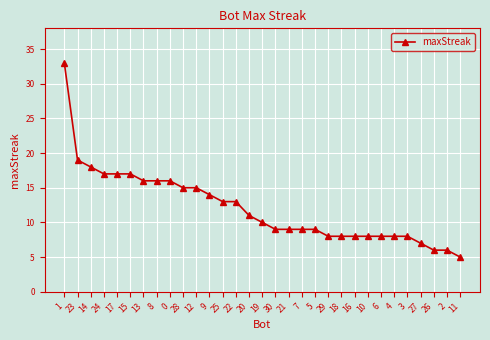

Which label corresponds to the largest value in the chart?

1